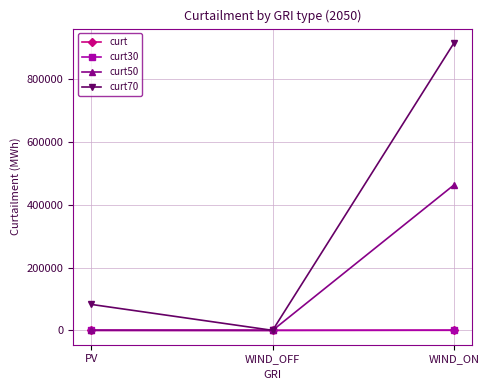

What is the difference between the maximum and minimum values in the curt30 series?

742.0